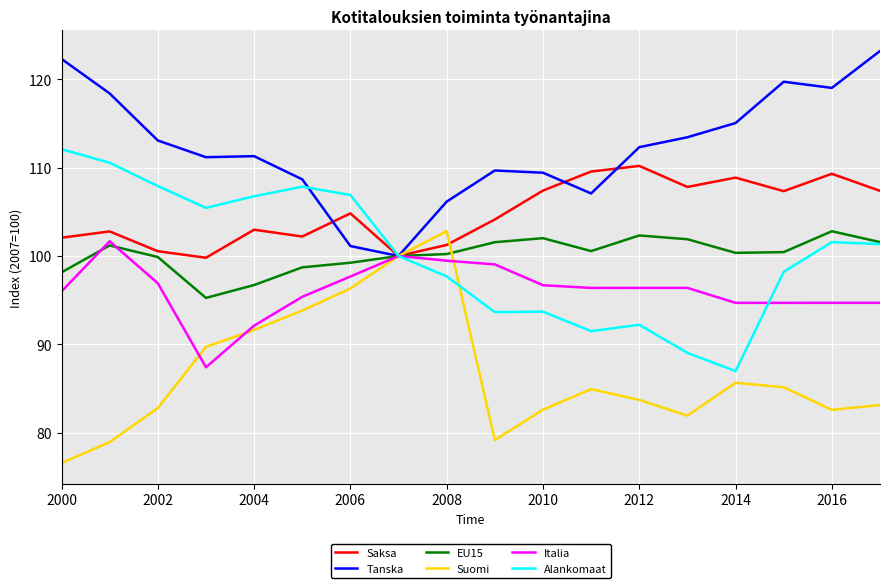

What is the maximum value for Suomi?

102.8